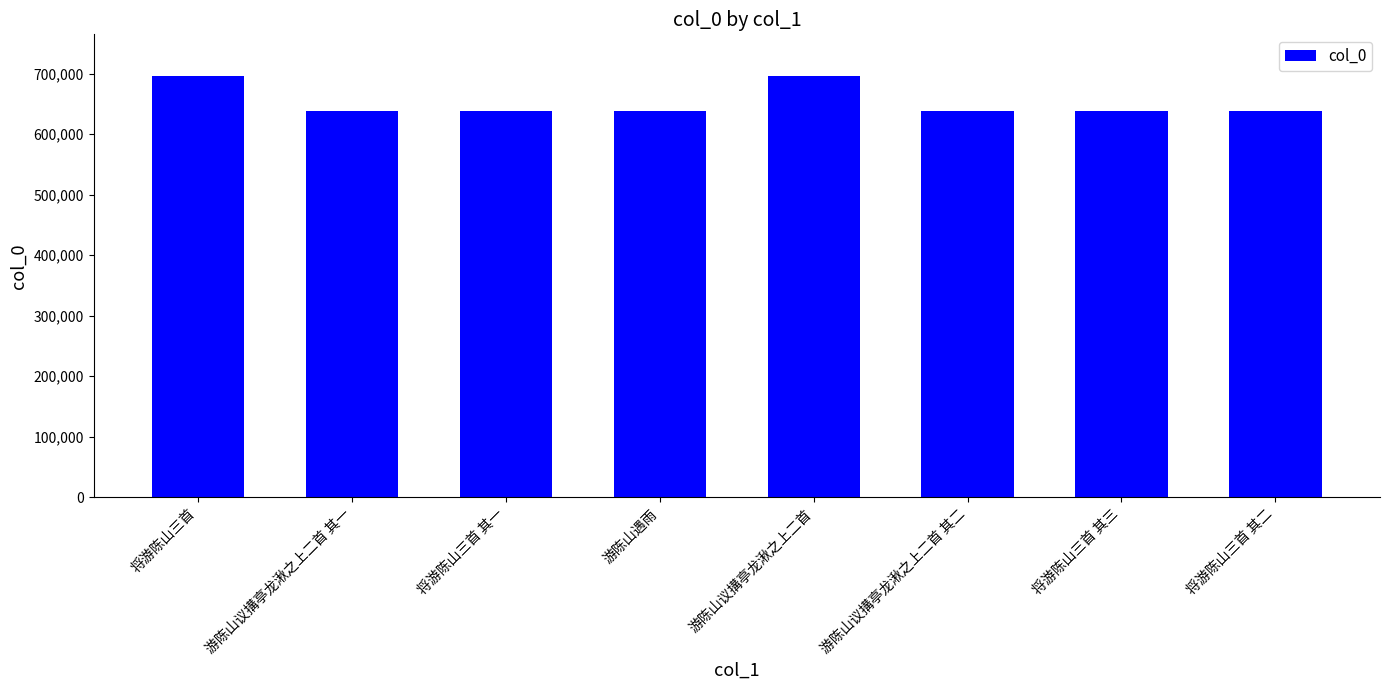

How many data points does each series have?

8